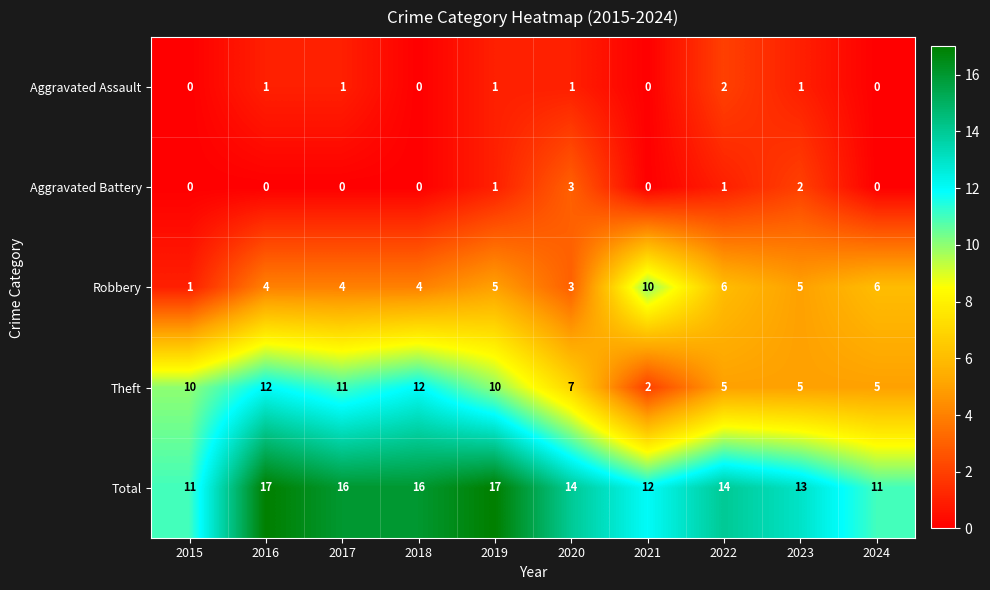

Rank the series by their maximum value, from highest to lowest.

Total, Theft, Robbery, Aggravated Battery, Aggravated Assault